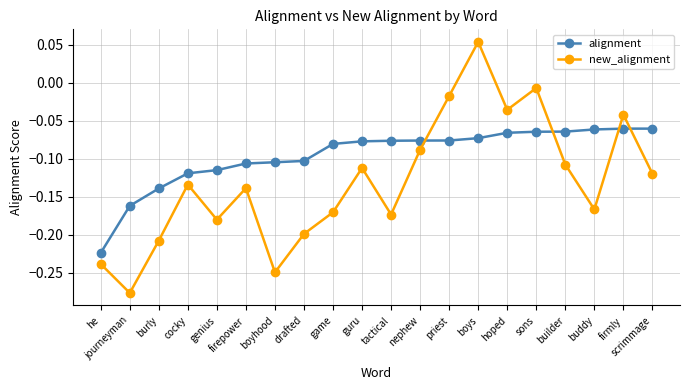

At which category does new_alignment reach its first local valley?

journeyman